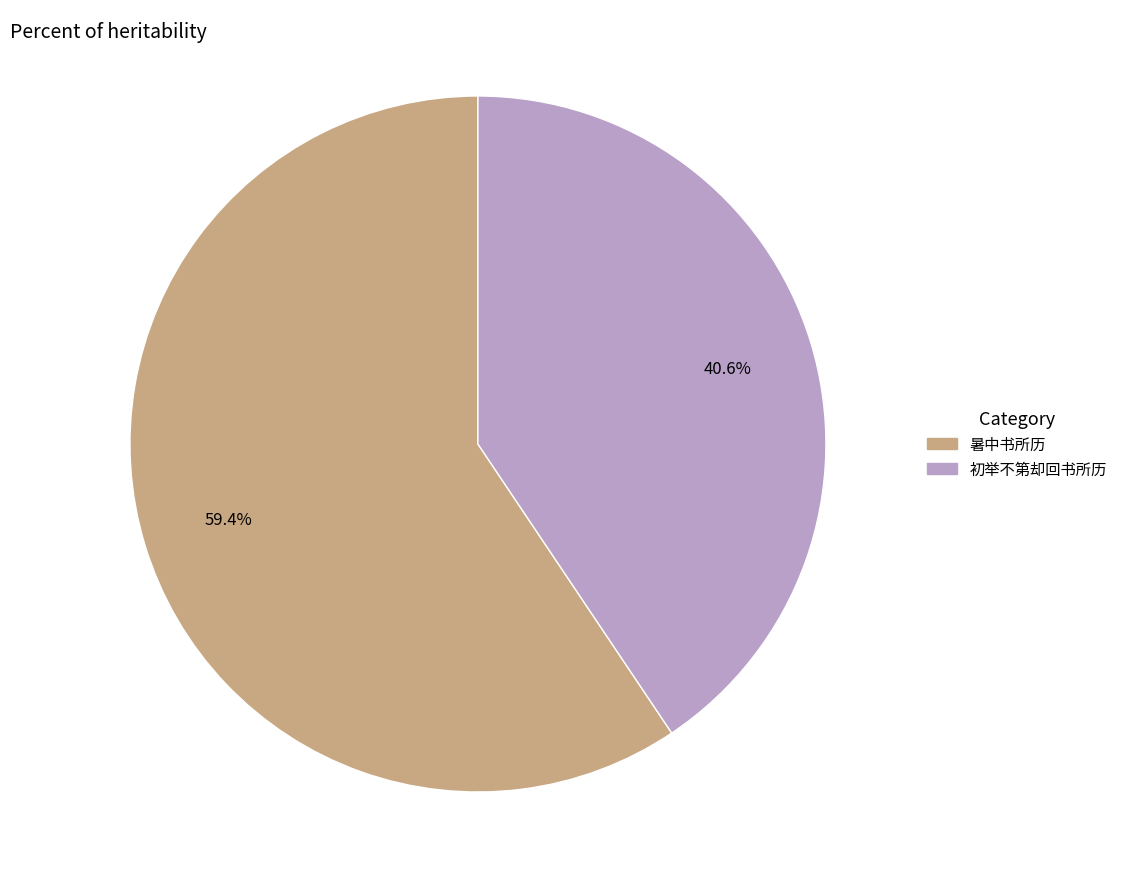

To the nearest percent, what is the difference between the largest and smallest slice percentages?

19%